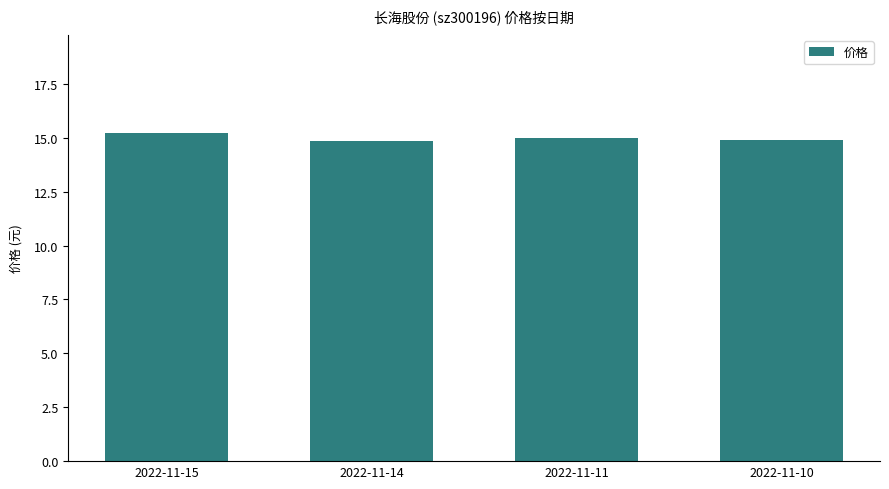

The value at 2022-11-15 is 15.2. True or false?

True